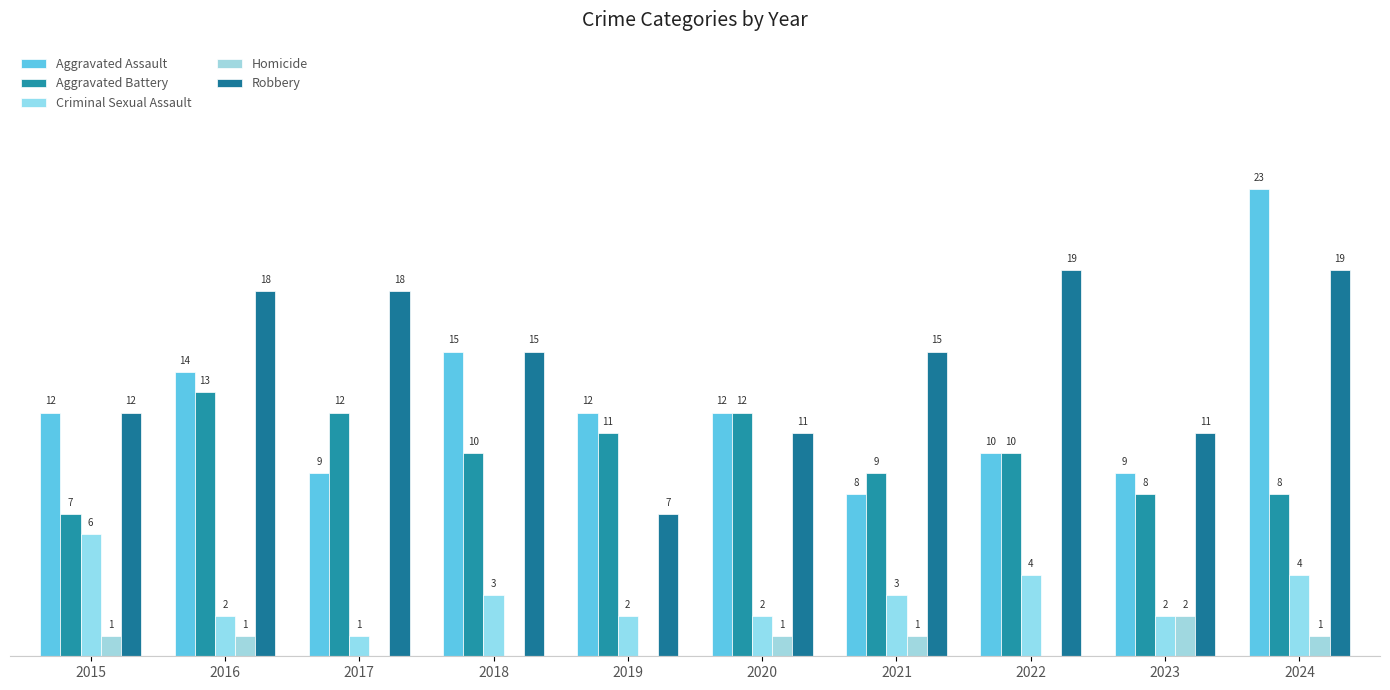

Does the chart contain stacked bars?

No